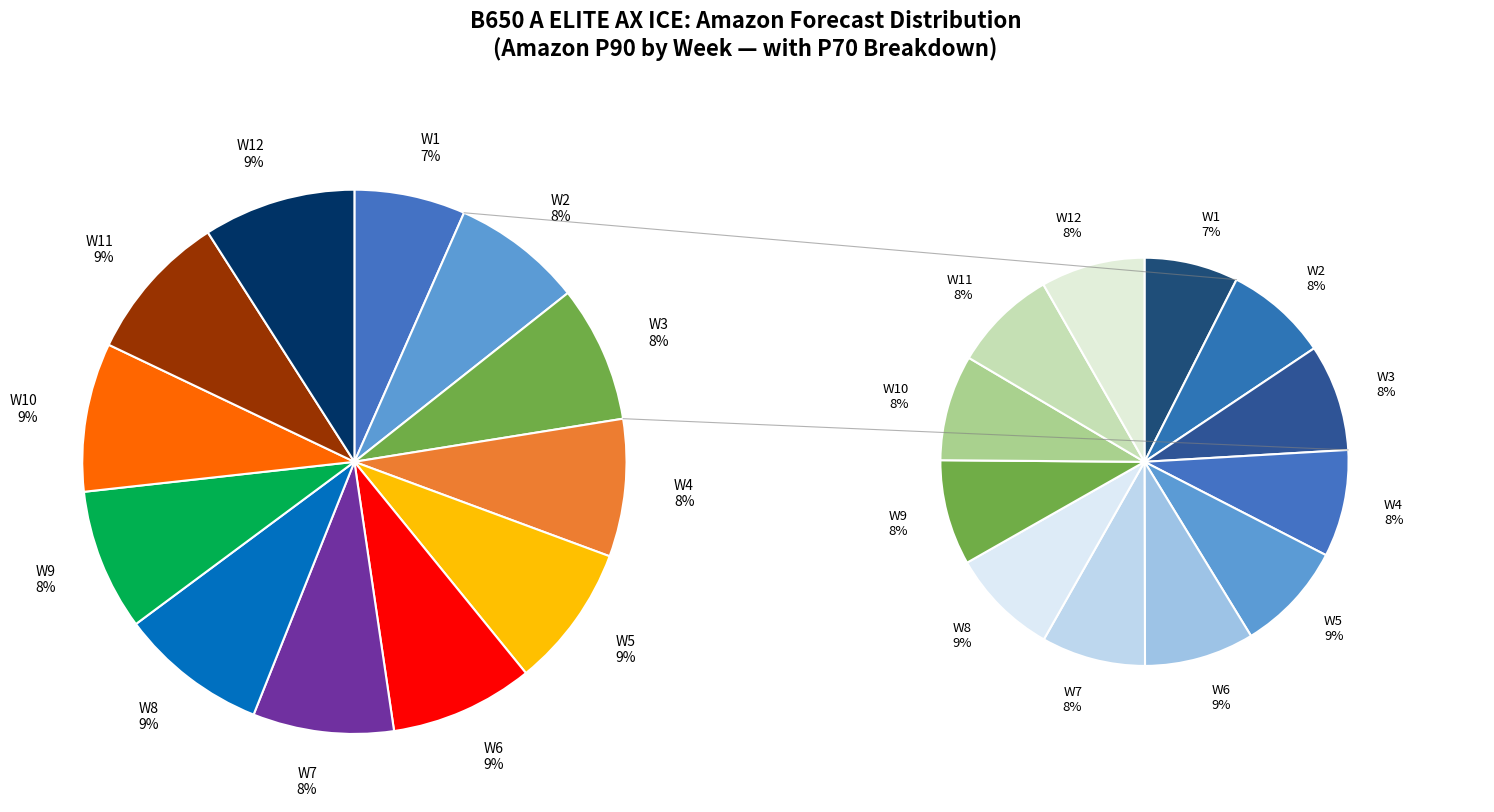

What is the ratio of the value at W8 to the value at W7?

1.1